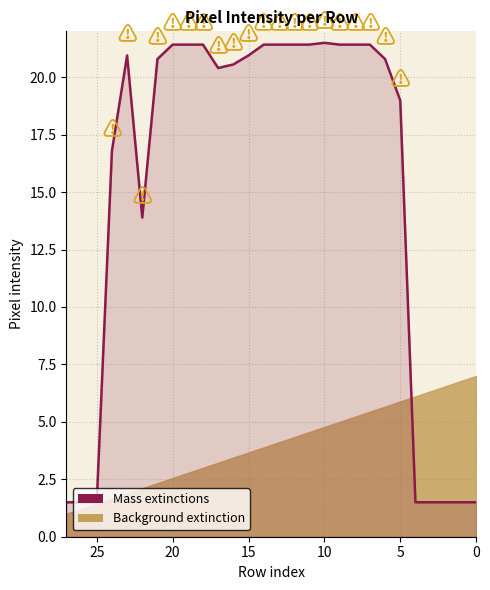

What is the maximum value shown in the chart?

21.5